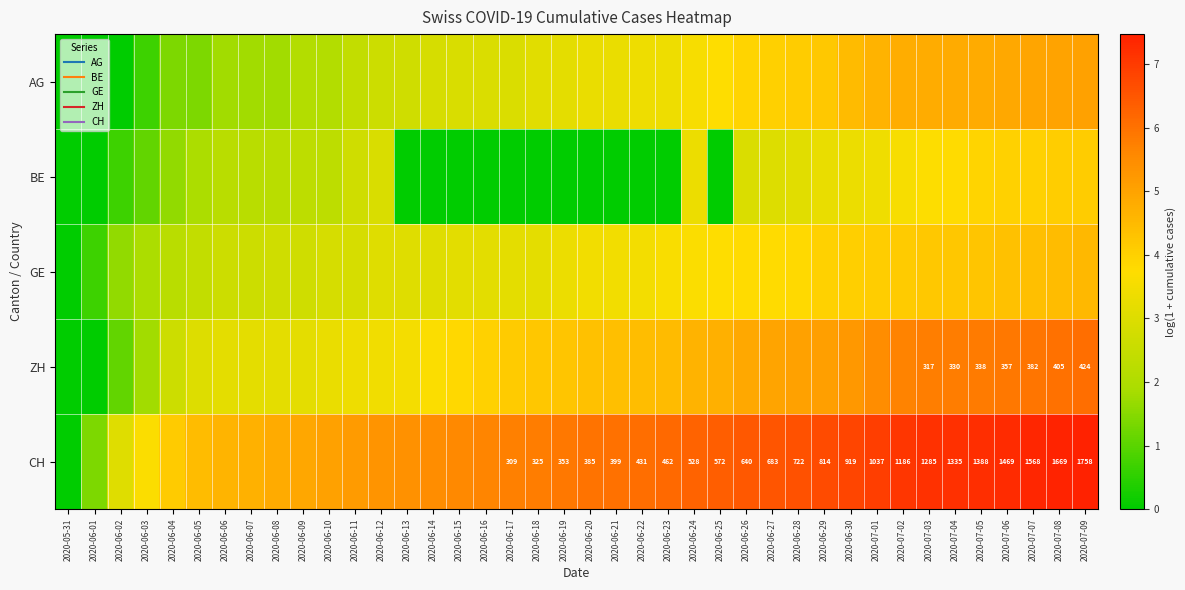

Which category has the highest value in the BE series?

2020-07-09